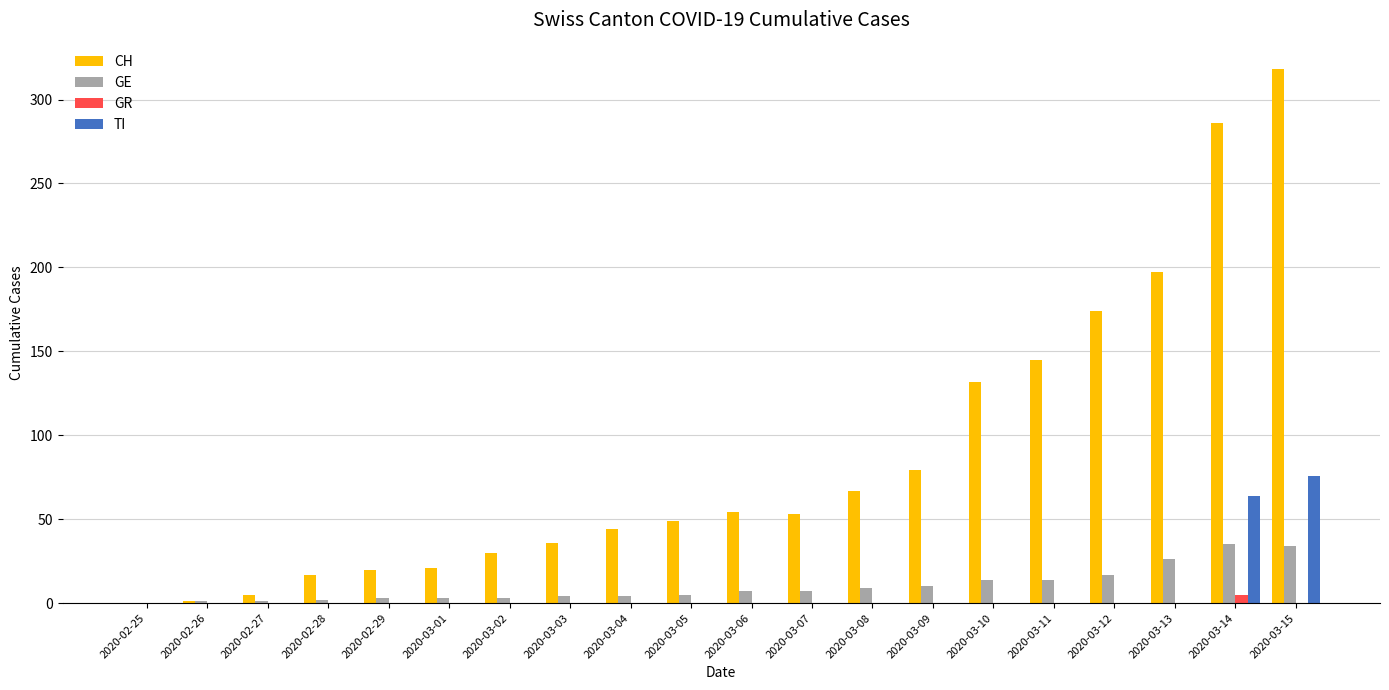

What is the greatest value displayed?

318